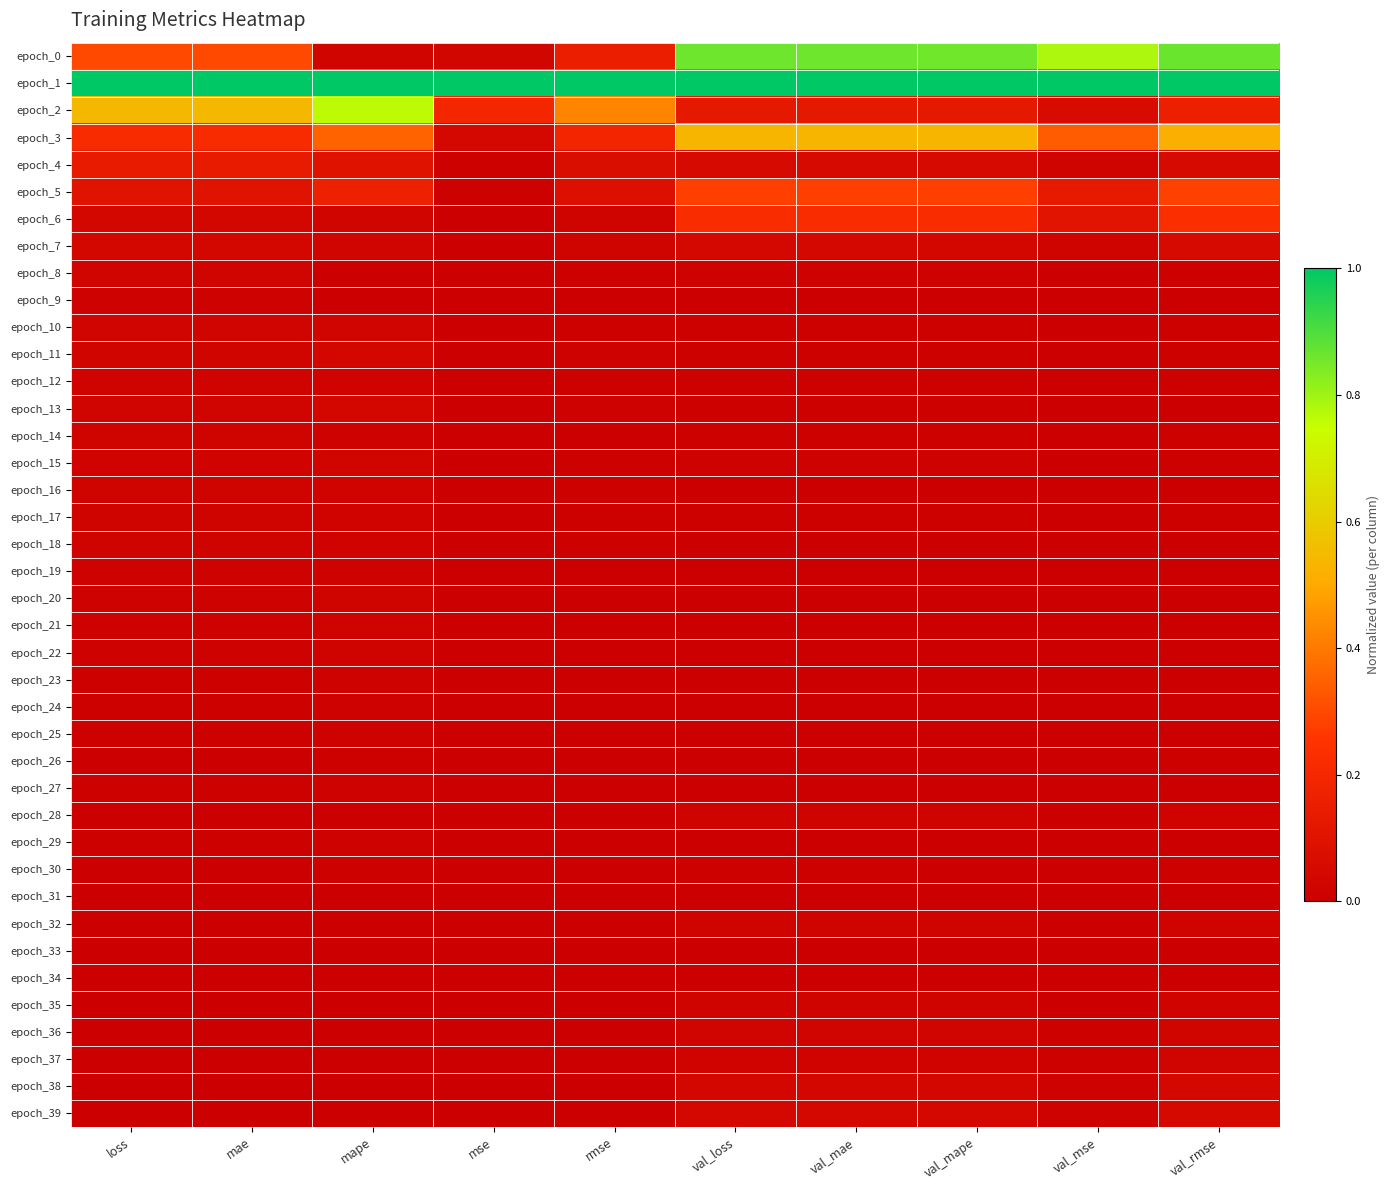

Which series has the largest total across all categories?

epoch_1